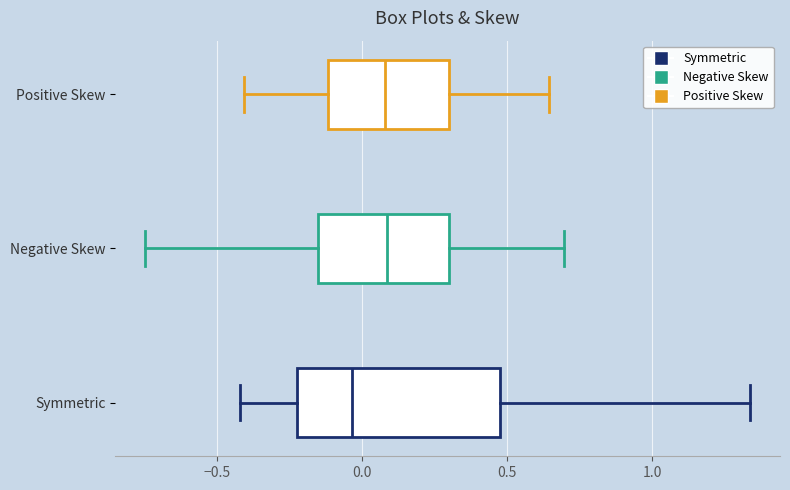

Reading bottom to top, transcribe this box plot: for each box, give where its median line is, the range the box spans, and where its two whiskers end, as read against the x-axis. The values are not printed on the chart, so give them approximately, as read against the axis.

Symmetric: median -0.05, box -0.20 to 0.50, whiskers -0.40 to 1.35
Negative Skew: median 0.10, box -0.15 to 0.30, whiskers -0.75 to 0.70
Positive Skew: median 0.10, box -0.10 to 0.30, whiskers -0.40 to 0.65